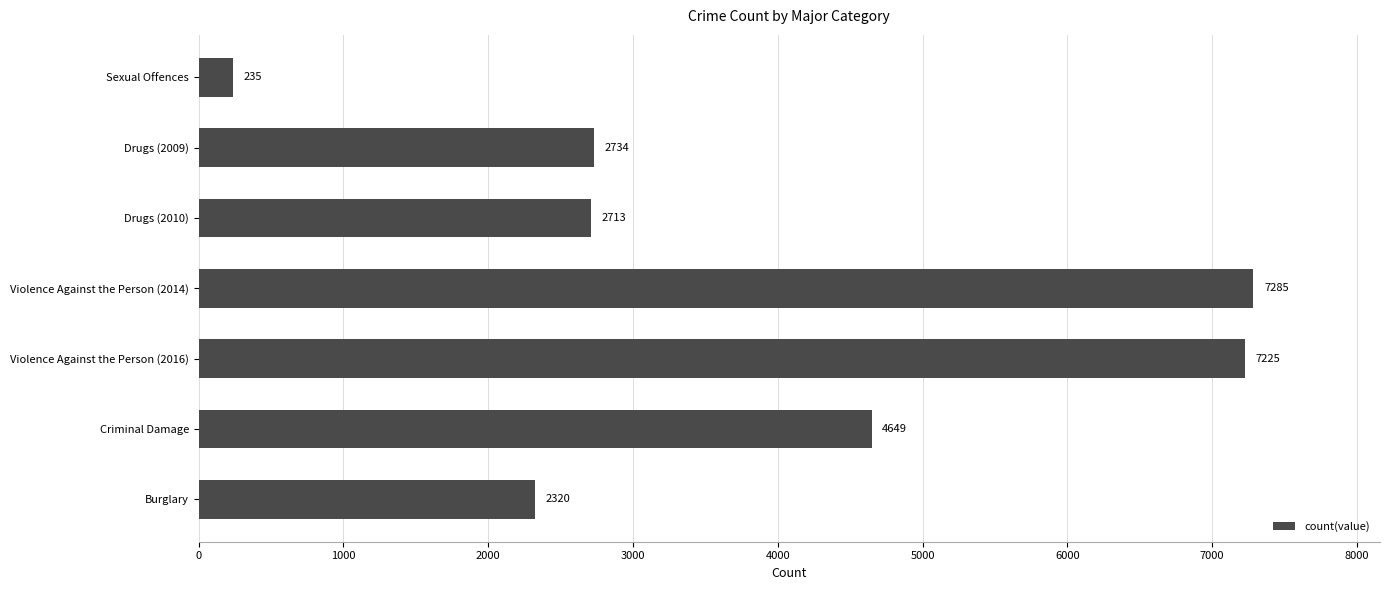

Rank the categories by value from highest to lowest.

Violence Against the Person (2014), Violence Against the Person (2016), Criminal Damage, Drugs (2009), Drugs (2010), Burglary, Sexual Offences